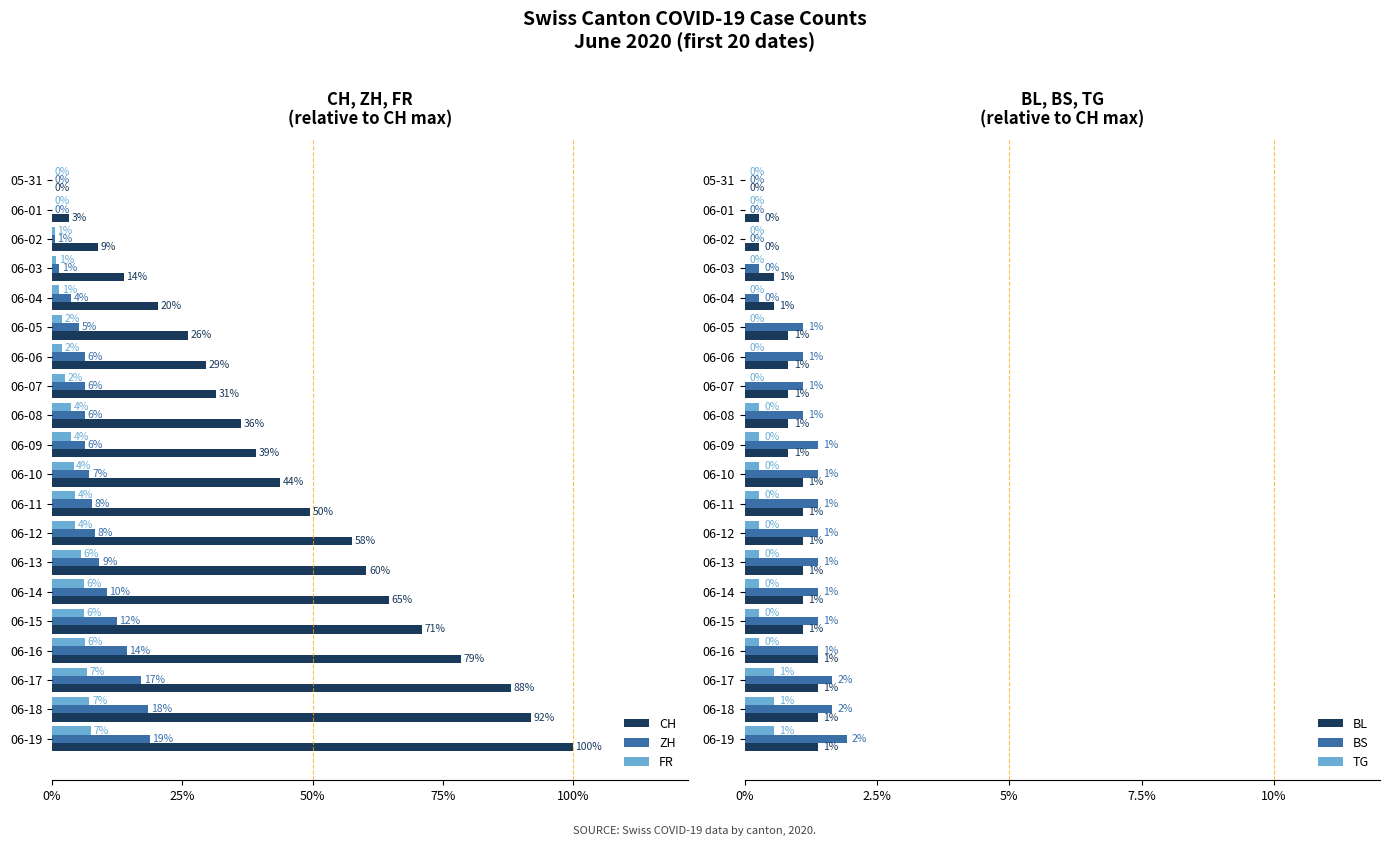

How many groups of bars are there?

20